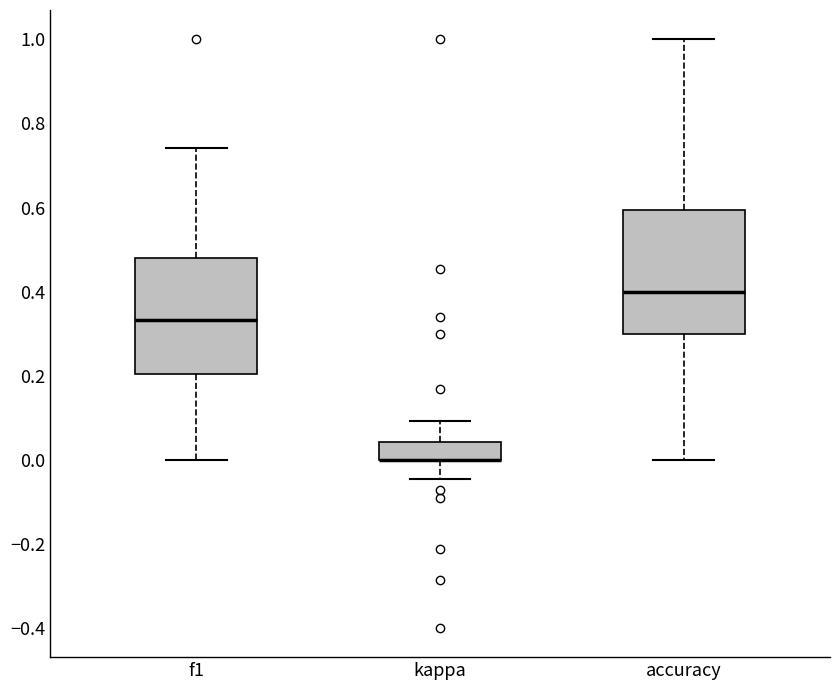

Reading left to right, transcribe this box plot: for each box, give where its median line is, the range the box spans, and where its two whiskers end, as read against the y-axis. The values are not printed on the chart, so give them approximately, as read against the axis.

f1: median 0.34, box 0.20 to 0.48, whiskers 0.00 to 0.74
kappa: median 0.00 (drawn on the box's lower edge), box 0.00 to 0.04, whiskers -0.04 to 0.10
accuracy: median 0.40, box 0.30 to 0.60, whiskers 0.00 to 1.00